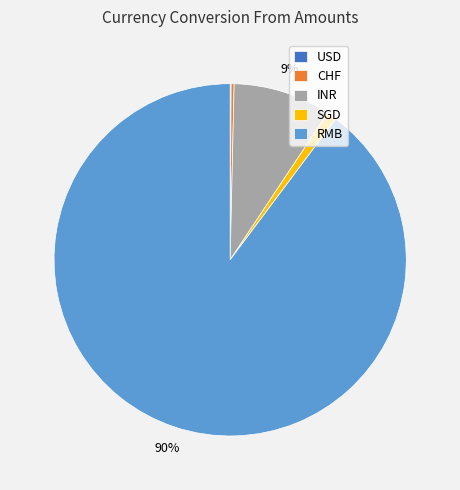

The RMB slice represents 84% of the pie. True or false?

False